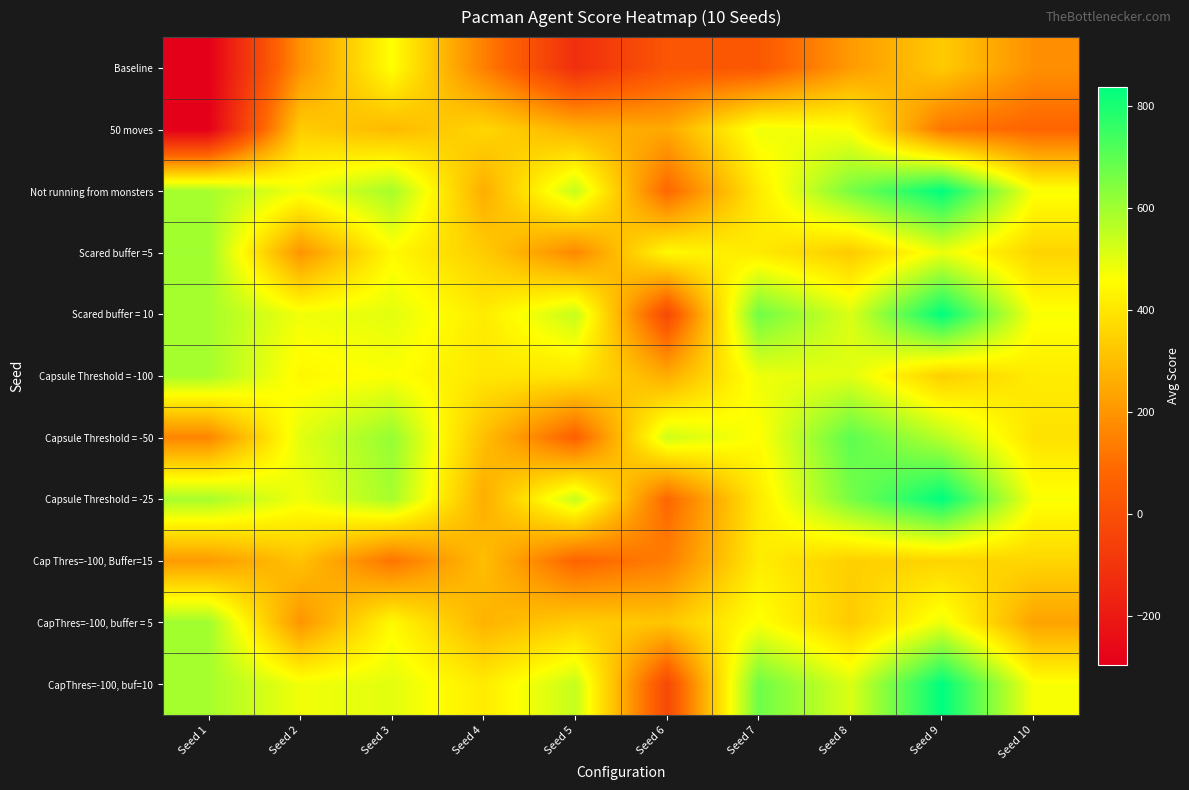

What is the difference between the highest and lowest values at Seed 2?

313.1